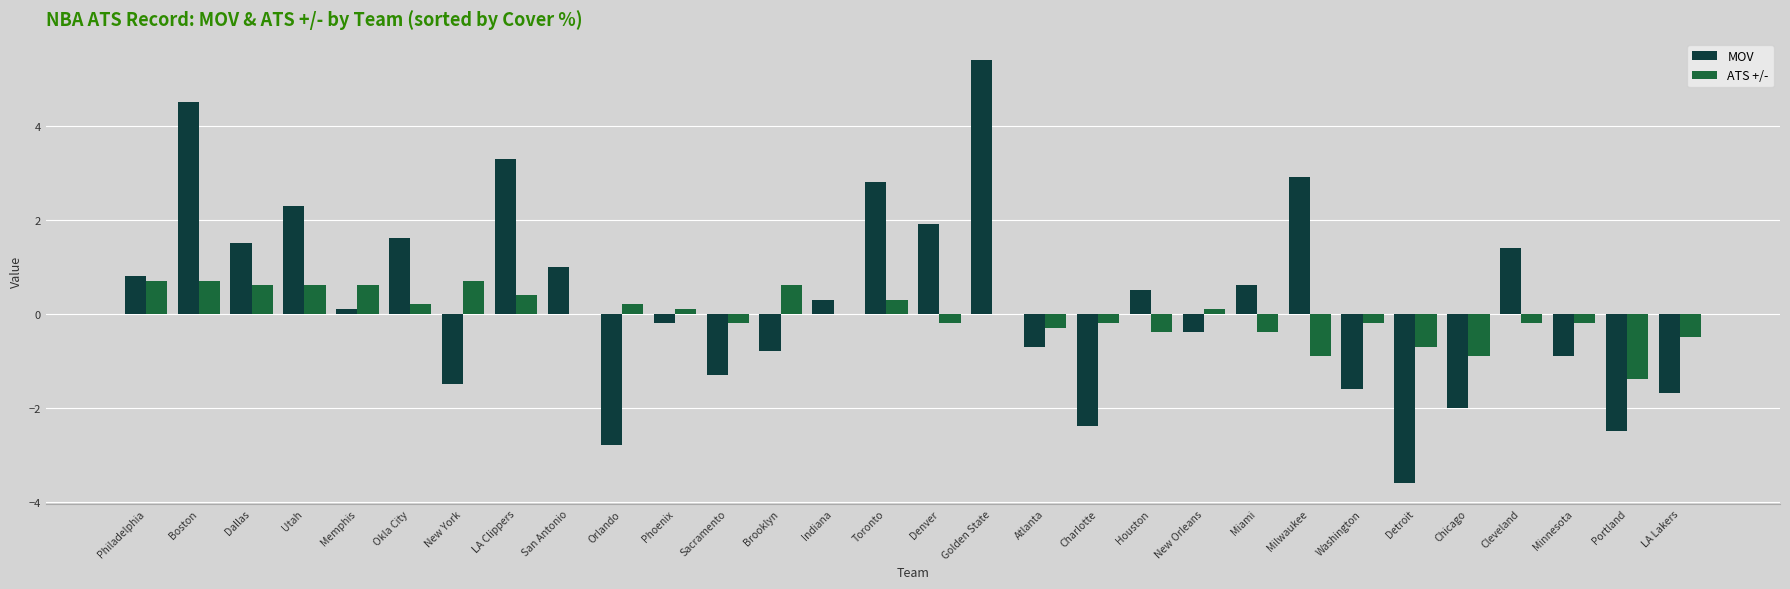

What is the sum of all MOV values?

8.5